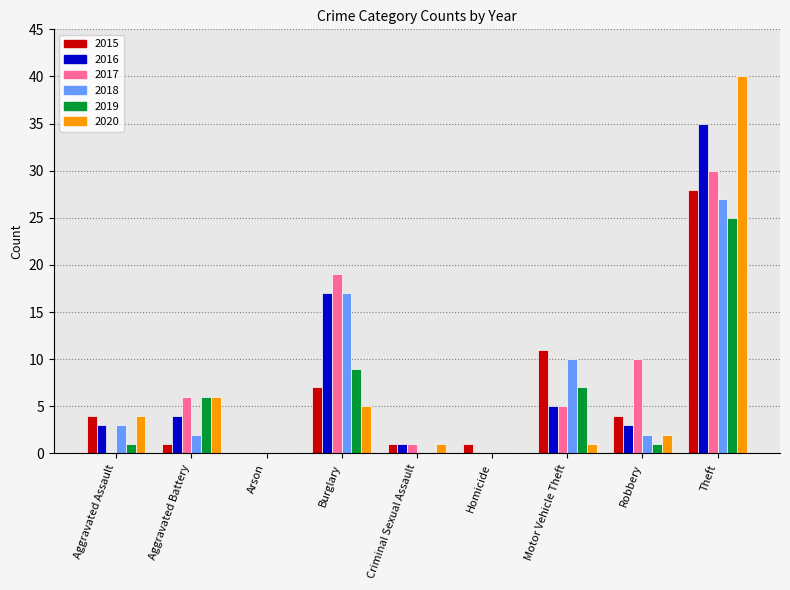

Which label corresponds to the largest value in the chart?

Theft